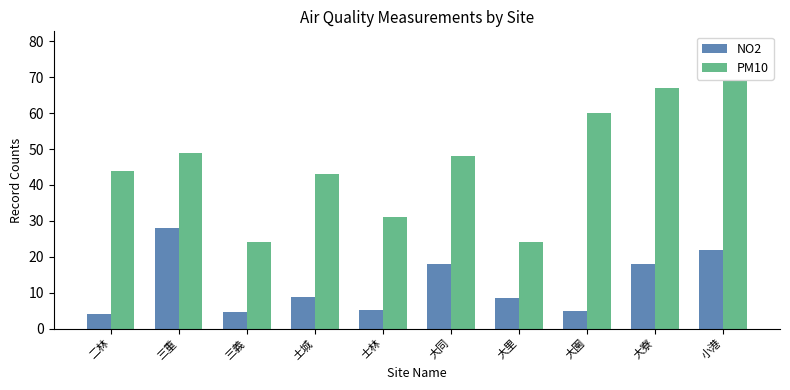

Is it true that NO2 equals 10.7 at 大同?

False